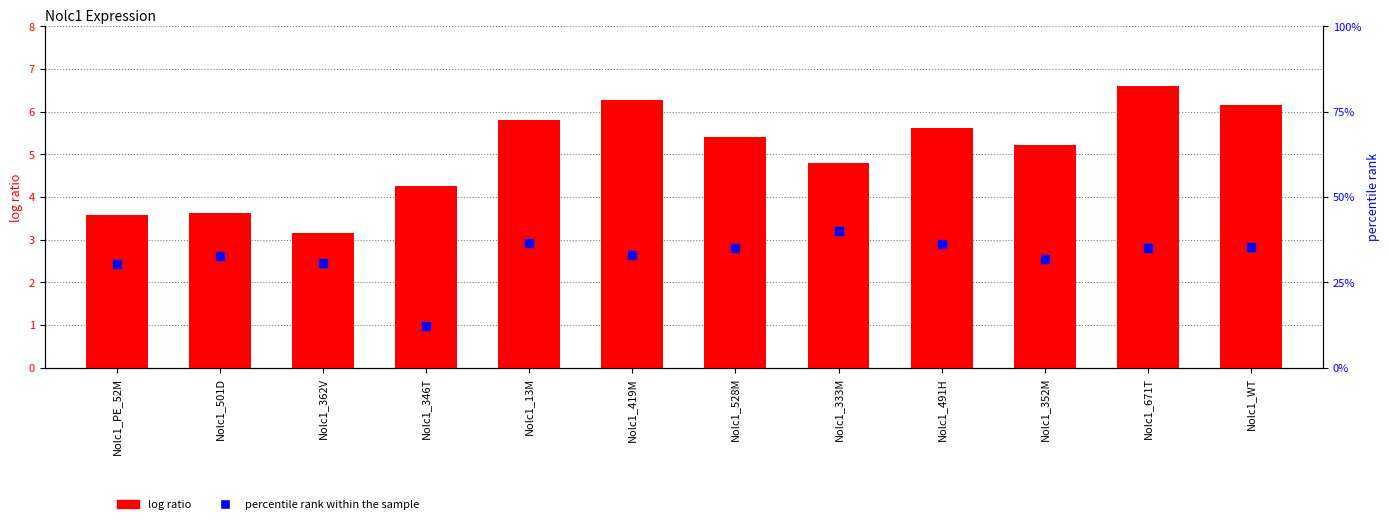

Which series reaches the minimum Y coordinate?

log ratio